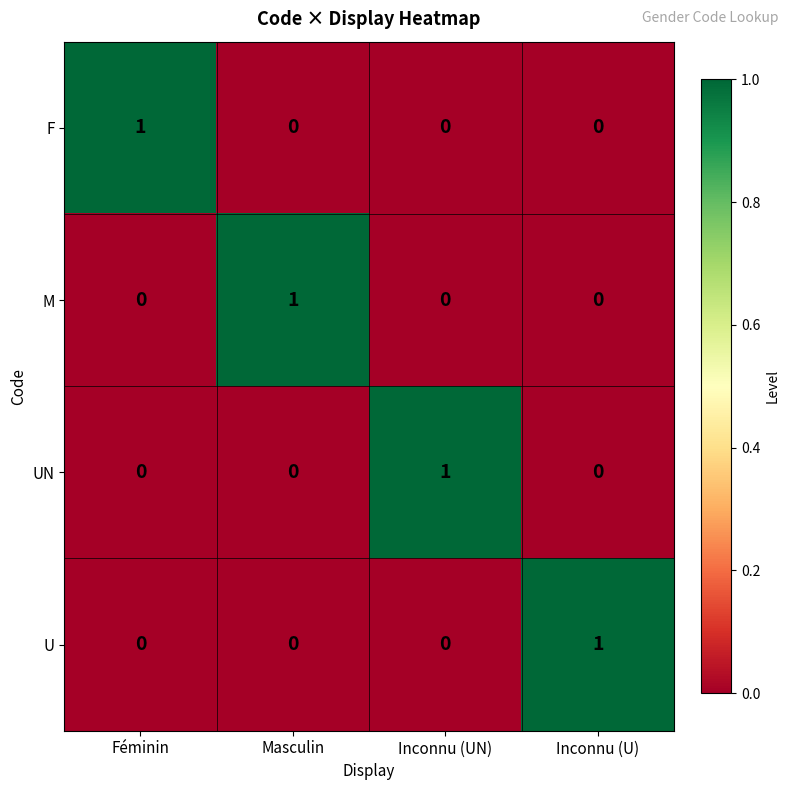

Reading left to right, list all the values displayed in this chart.

F: Féminin=1	Masculin=0	Inconnu (UN)=0	Inconnu (U)=0
M: Féminin=0	Masculin=1	Inconnu (UN)=0	Inconnu (U)=0
UN: Féminin=0	Masculin=0	Inconnu (UN)=1	Inconnu (U)=0
U: Féminin=0	Masculin=0	Inconnu (UN)=0	Inconnu (U)=1